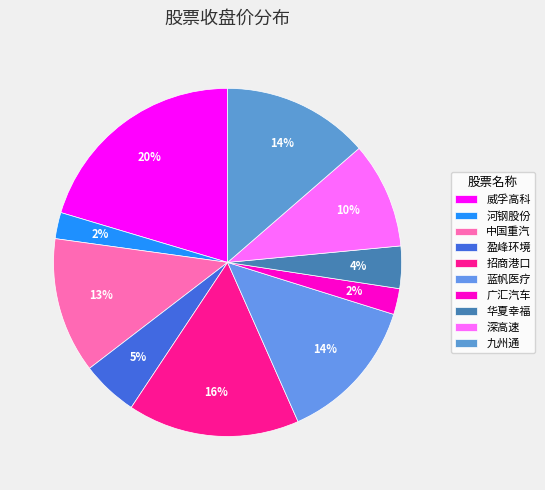

Is it true that 招商港口 is 16% of the pie?

True